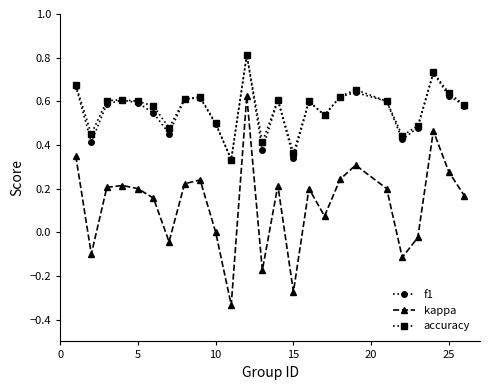

Which series has the widest spread of values?

kappa